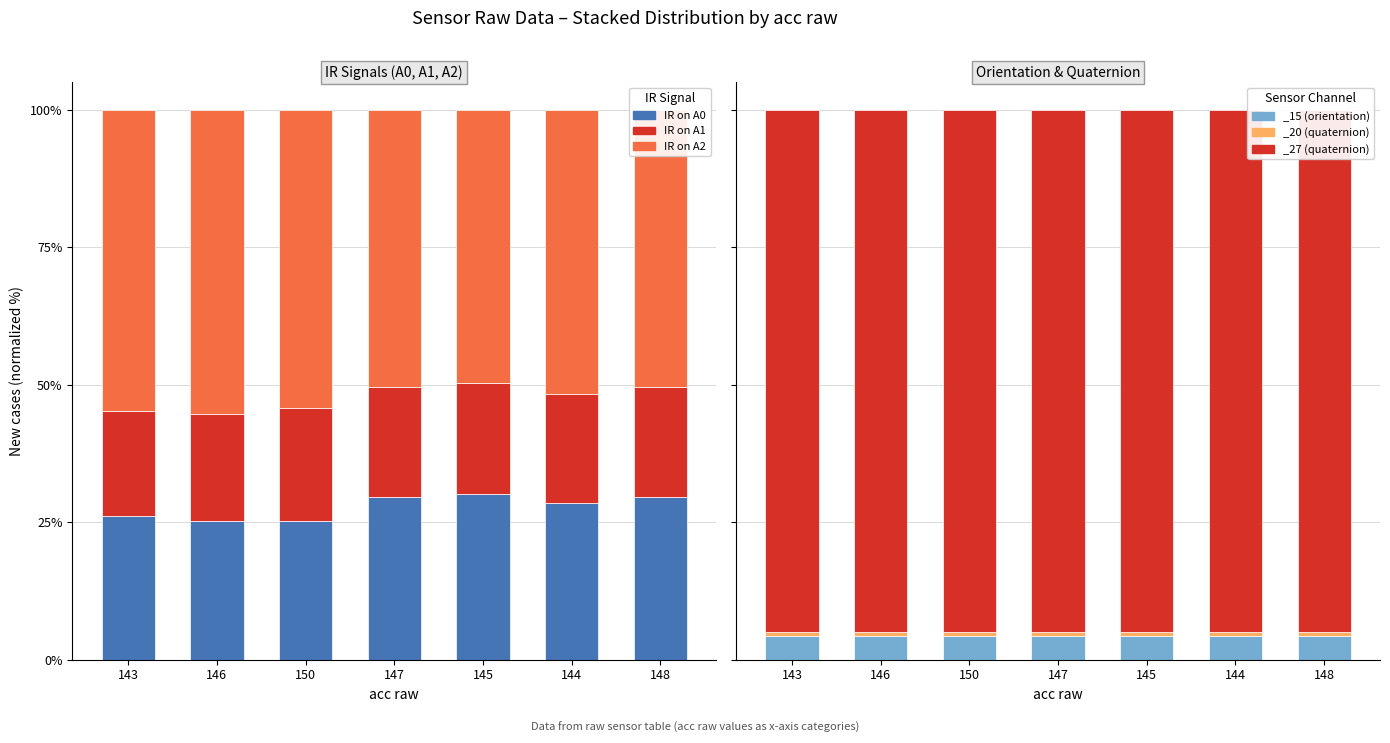

Which series has the largest total across all categories?

IR on A2